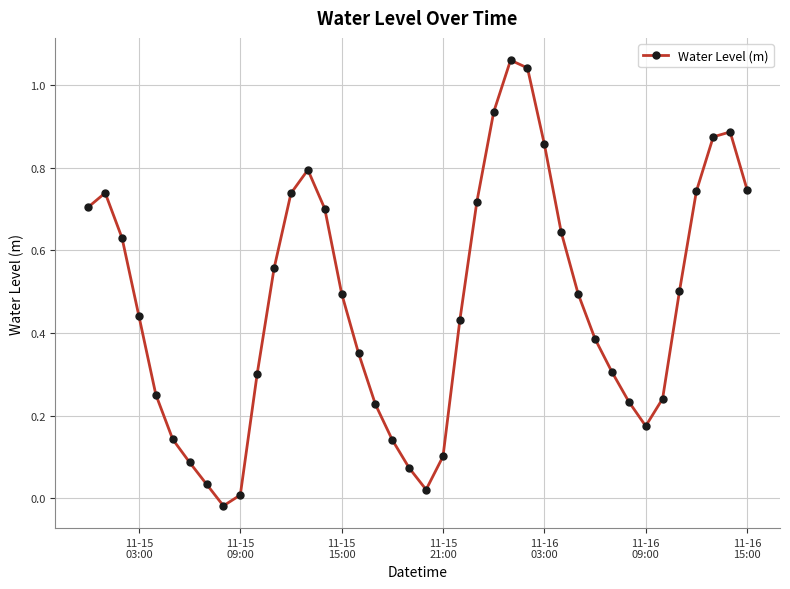

Count the number of data series in this chart.

1